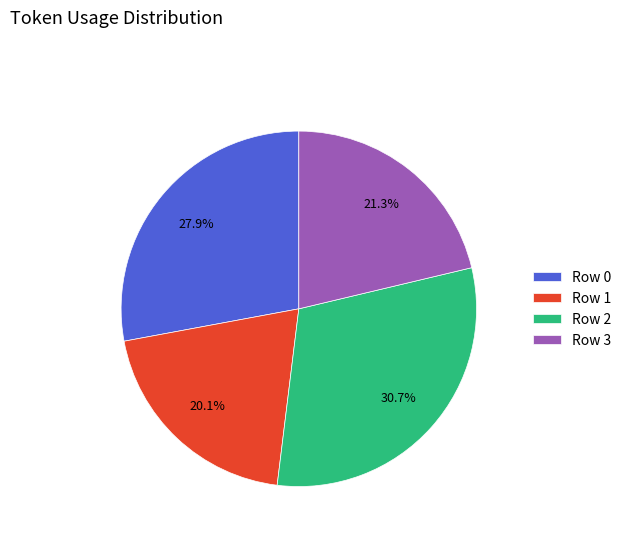

What is the ratio of the value at Row 2 to the value at Row 3?

1.4